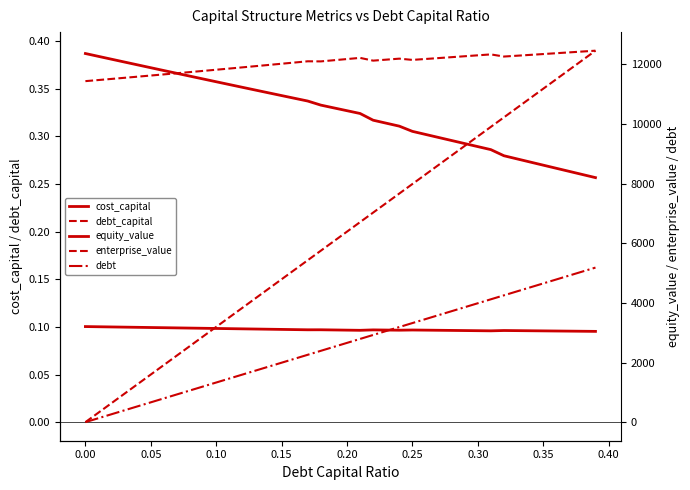

What is the maximum value shown in the chart?

12461.7